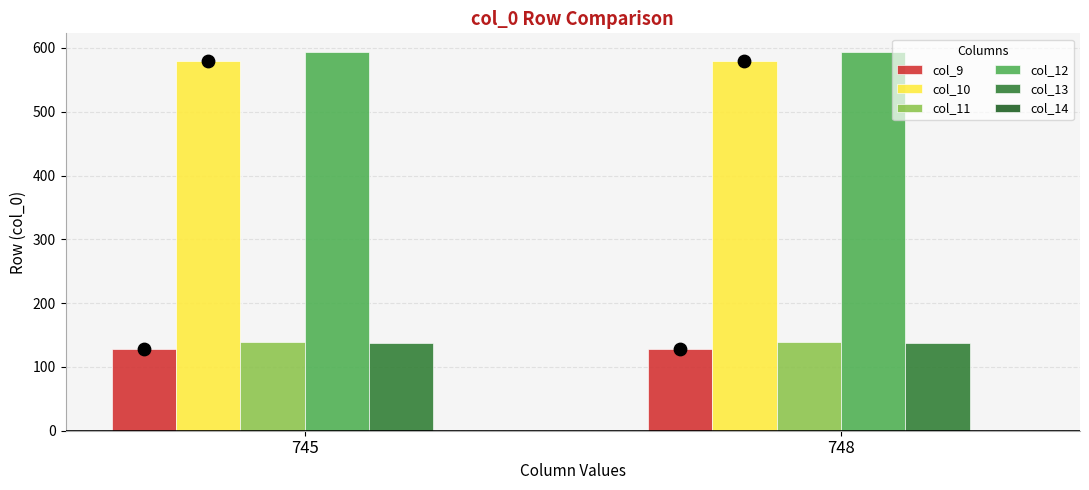

What are all the series names shown in the legend?

col_9, col_10, col_11, col_12, col_13, col_14